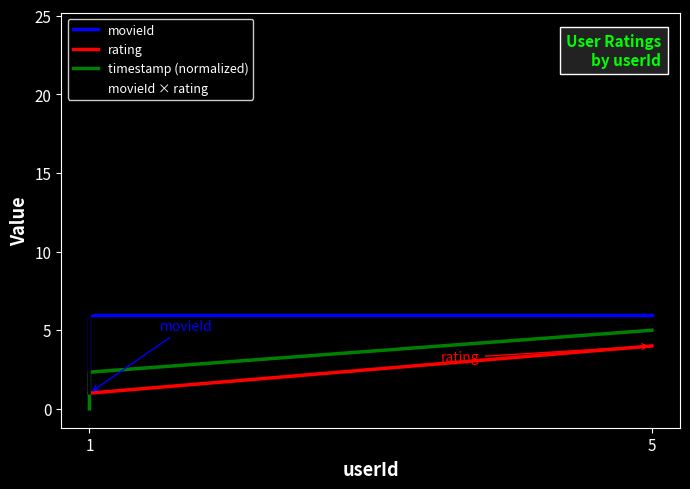

True or false: movieId × rating and movieId intersect in this chart.

False